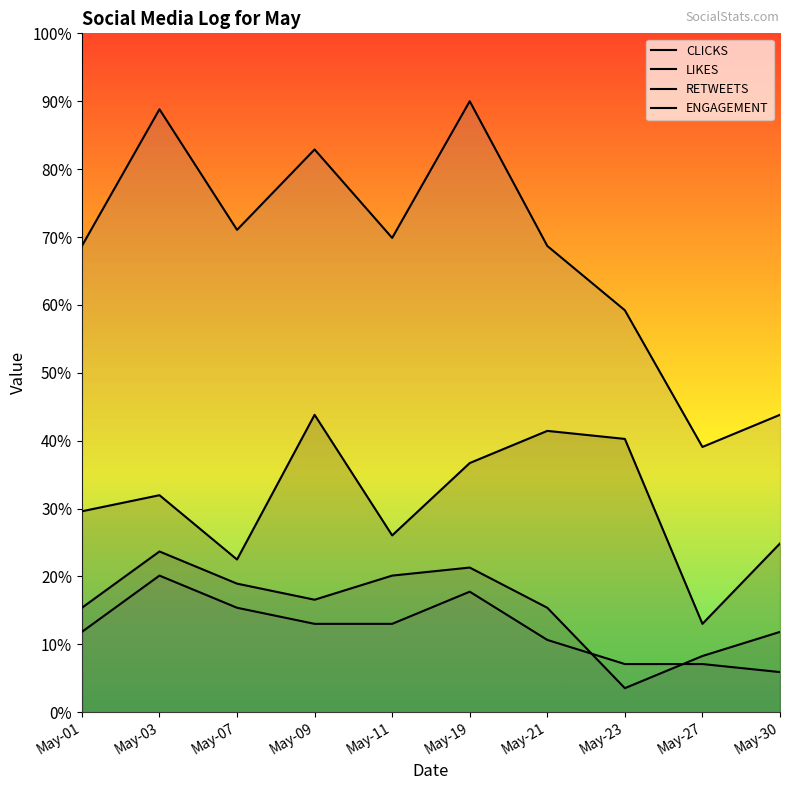

Which series has the widest spread of values?

ENGAGEMENT